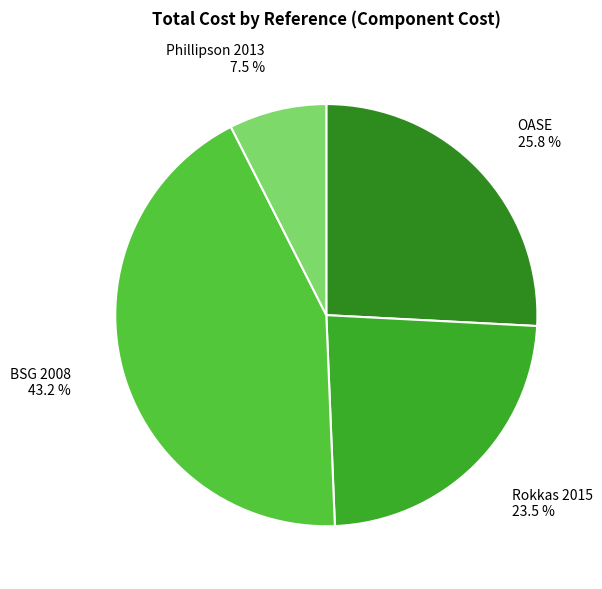

Which has a higher value, BSG 2008 or OASE?

BSG 2008